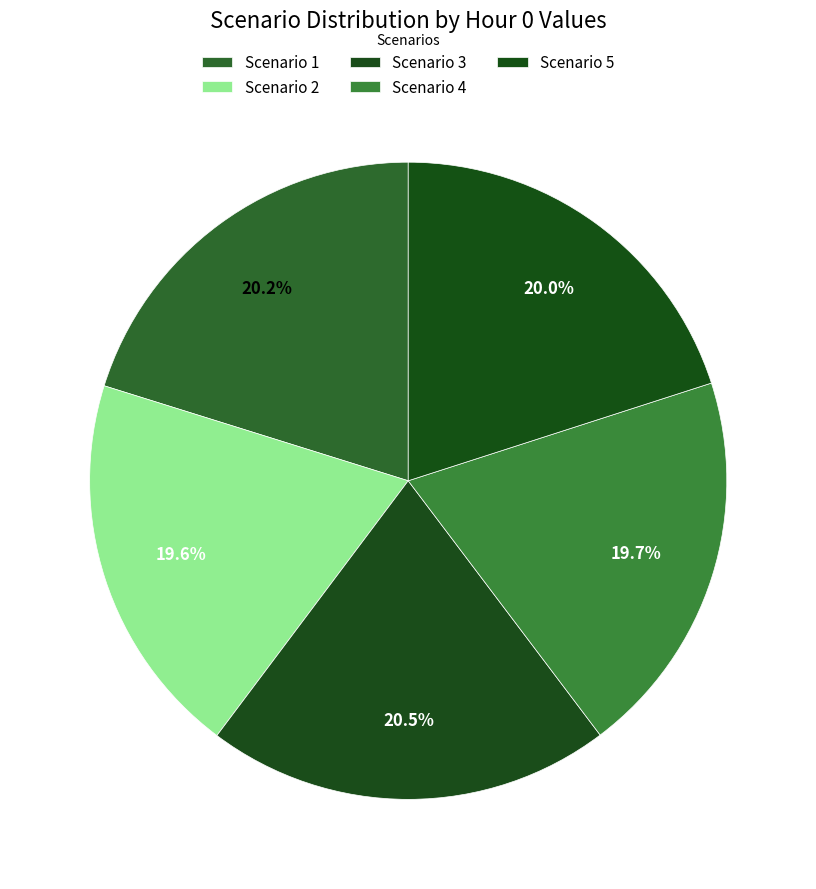

How many slices are in this pie chart?

5